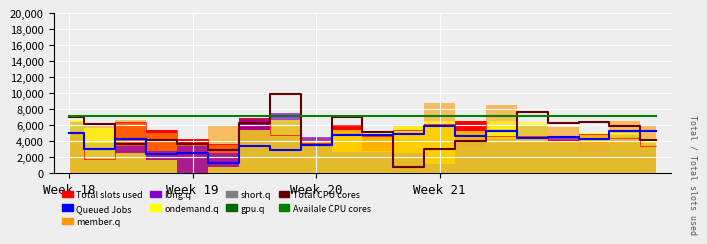

What is the sum of all Total CPU cores values?

103049.1